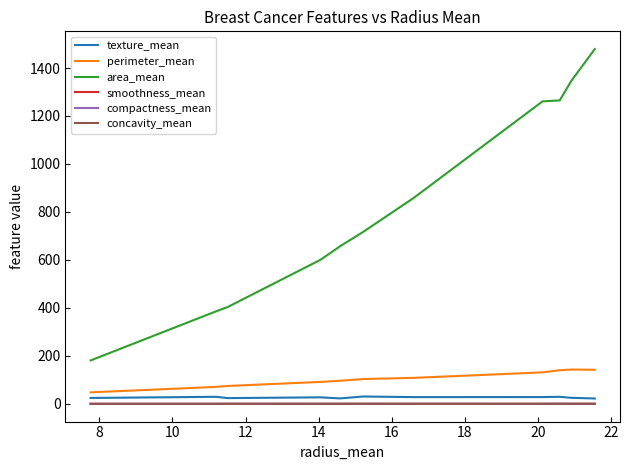

True or false: texture_mean and compactness_mean cross at least once.

False